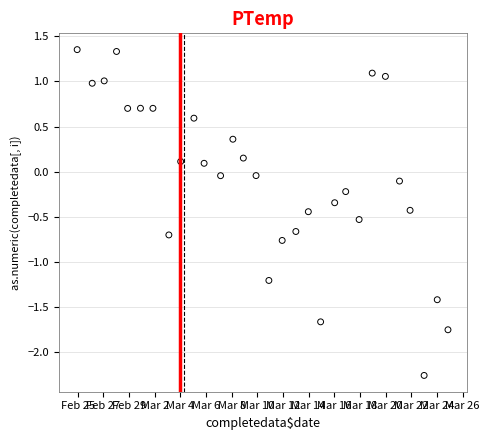

What is the range of X values (max minus min)?

28.9